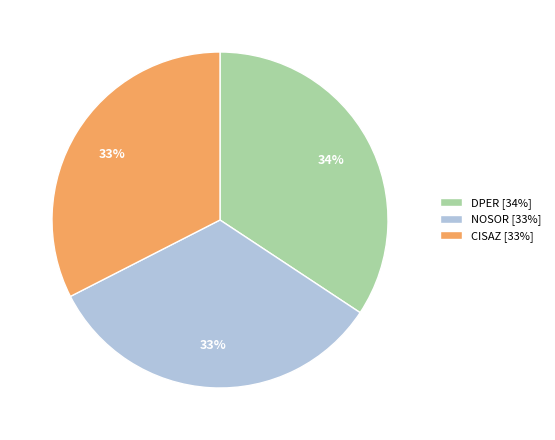

Combined, do NOSOR [33%] and DPER [34%] account for over 50%?

Yes